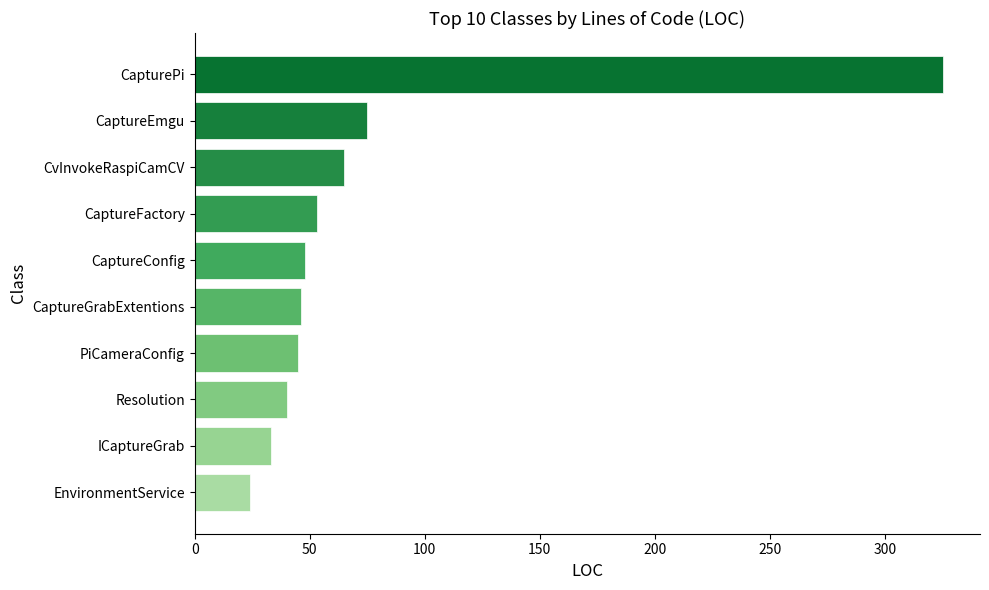

How many bars are there in total?

10